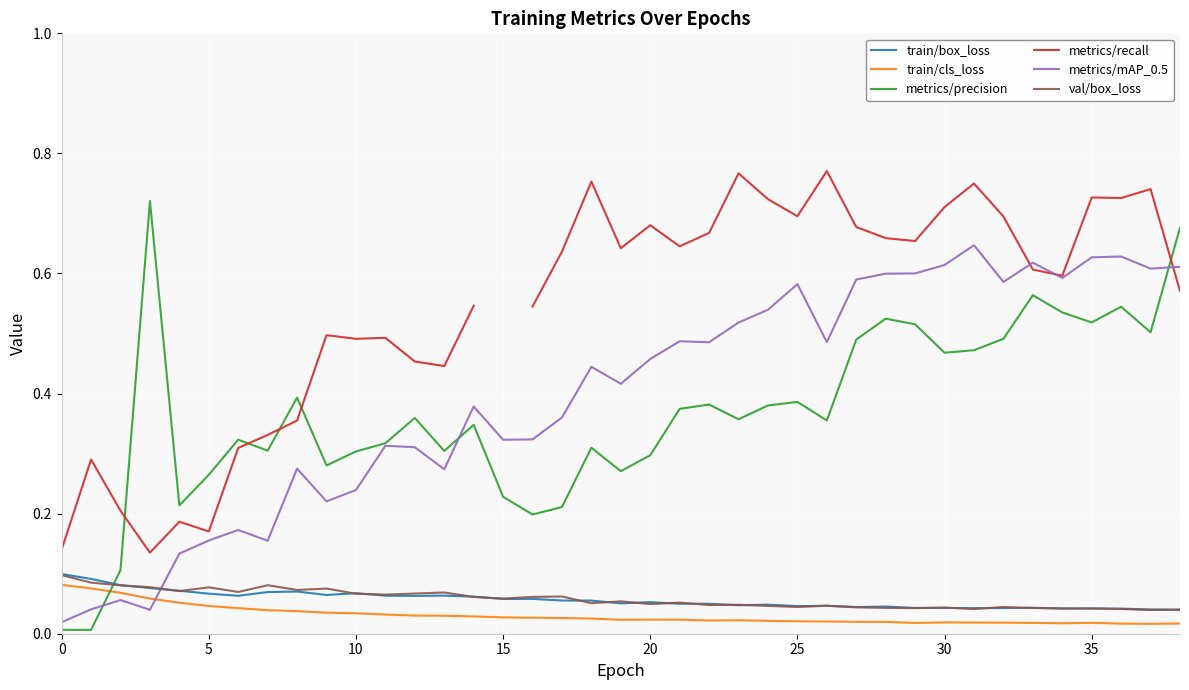

What are all the series names shown in the legend?

train/box_loss, train/cls_loss, metrics/precision, metrics/recall, metrics/mAP_0.5, val/box_loss